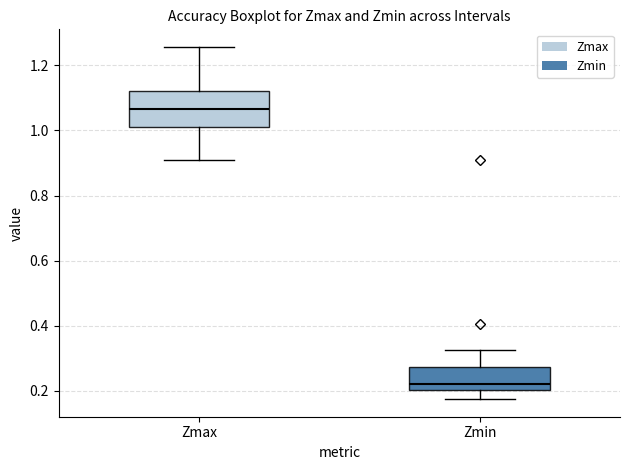

Which box's median line is the lowest?

Zmin